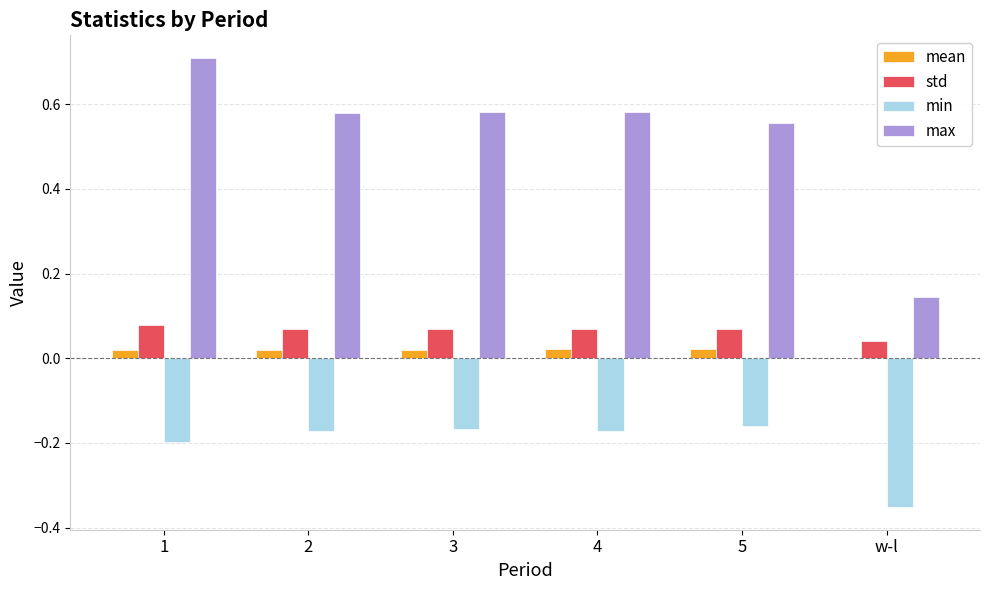

What is the sum of all max values?

3.2